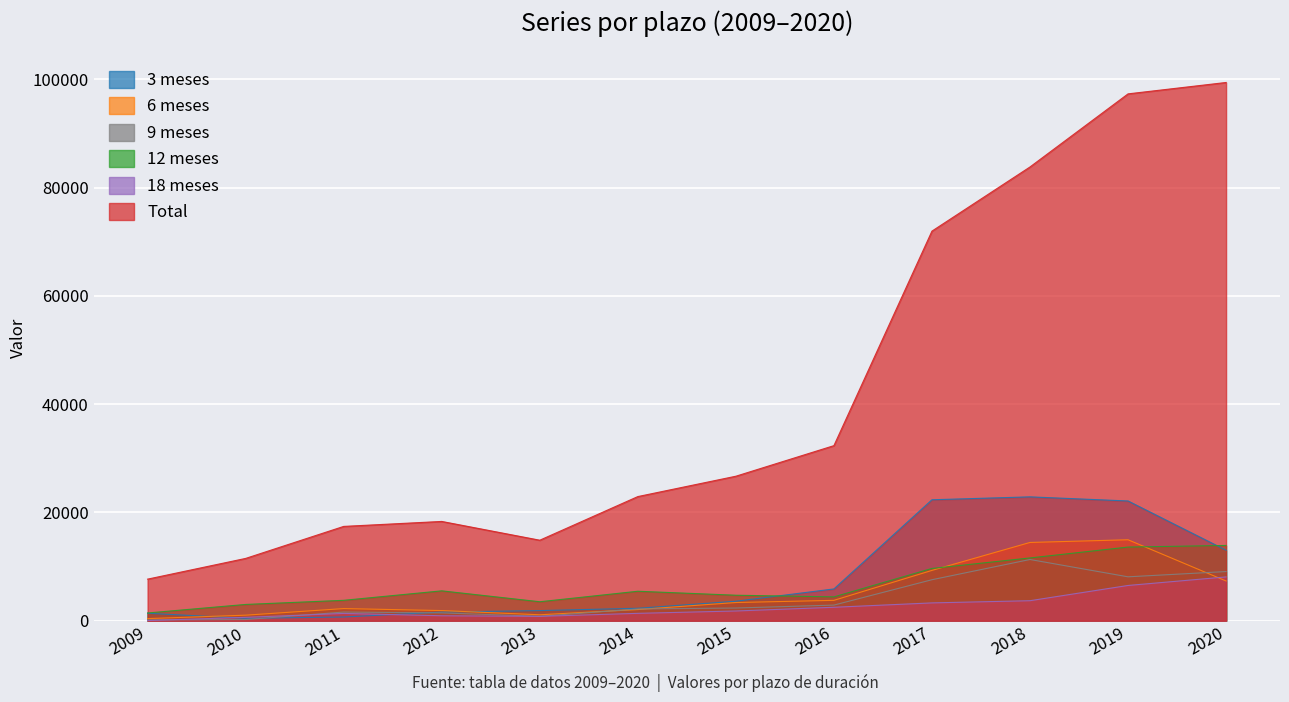

Which has a higher value, 2015 or 2009?

2015